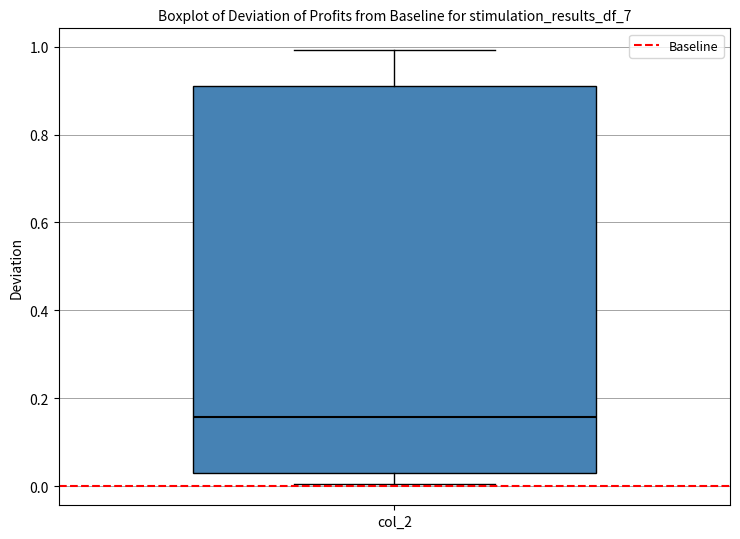

Transcribe this box plot: give where the median line is, the range the box spans, and where the two whiskers end, as read against the y-axis. The values are not printed on the chart, so give them approximately, as read against the axis.

median 0.16, box 0.02 to 0.90, whiskers 0.00 to 1.00